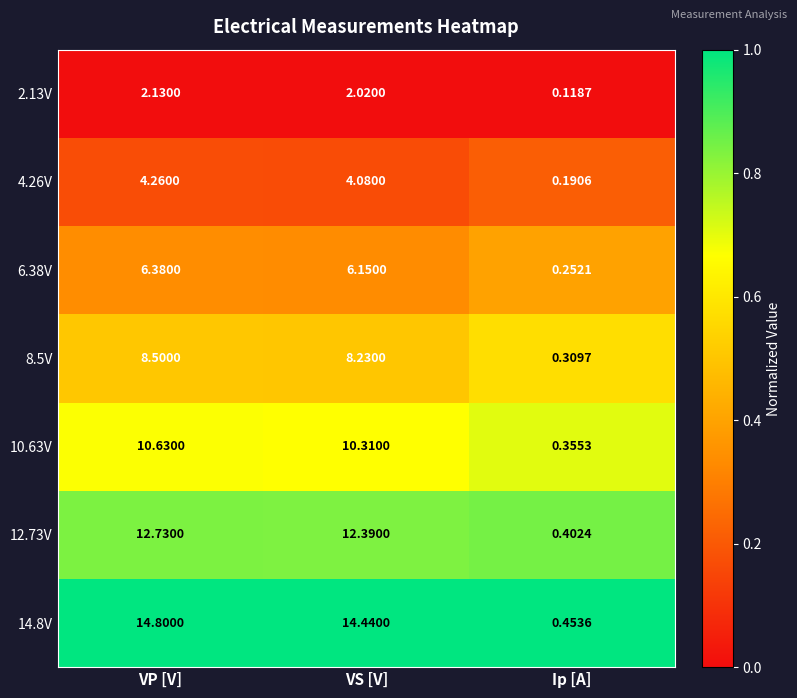

At which label does 10.63V first exceed 10?

VP [V]